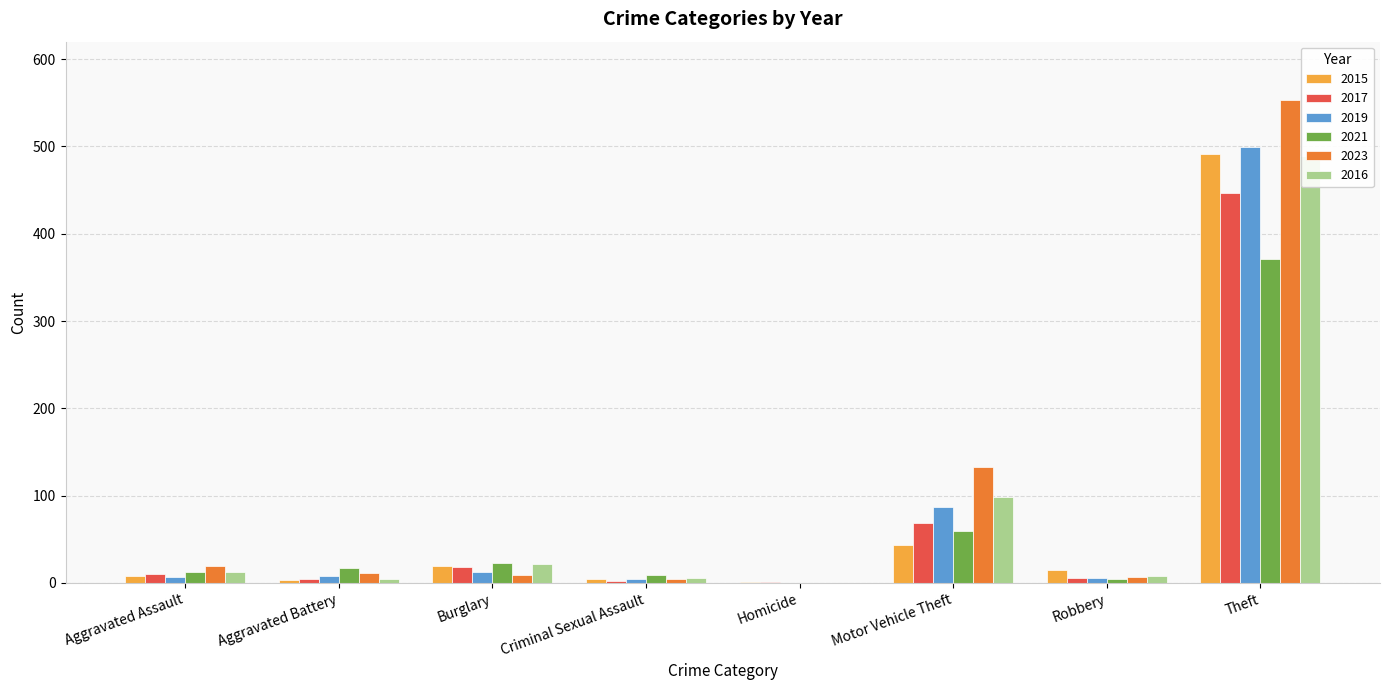

What is the label of the 7th bar from the left?

Robbery